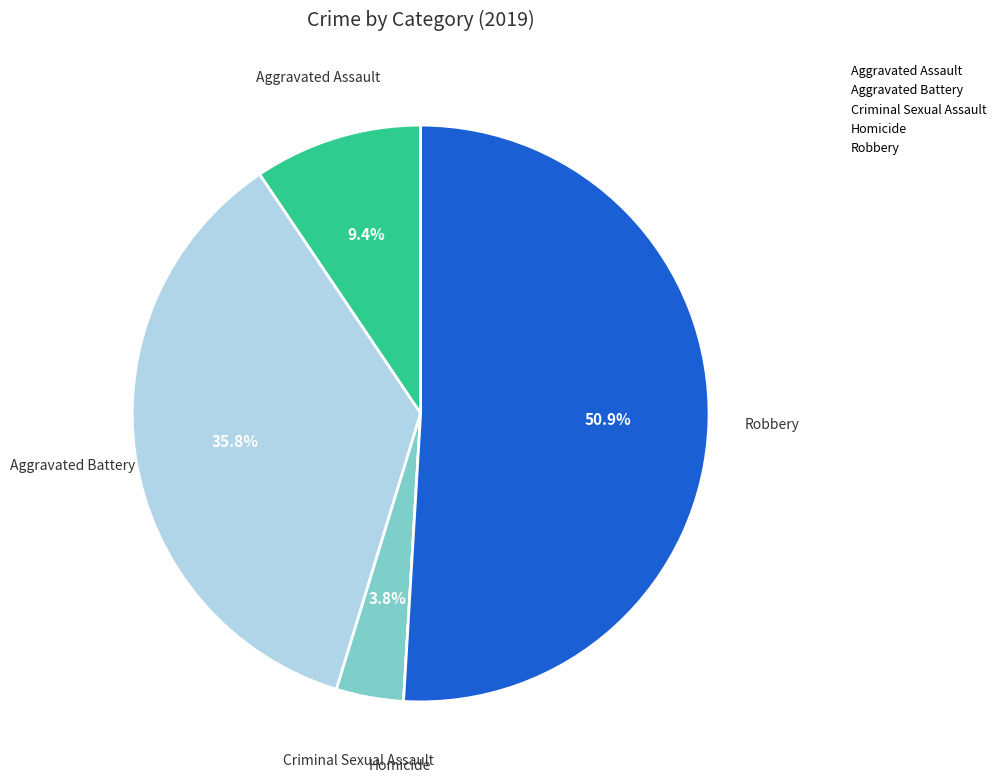

To the nearest percent, what portion does Aggravated Battery represent?

36%